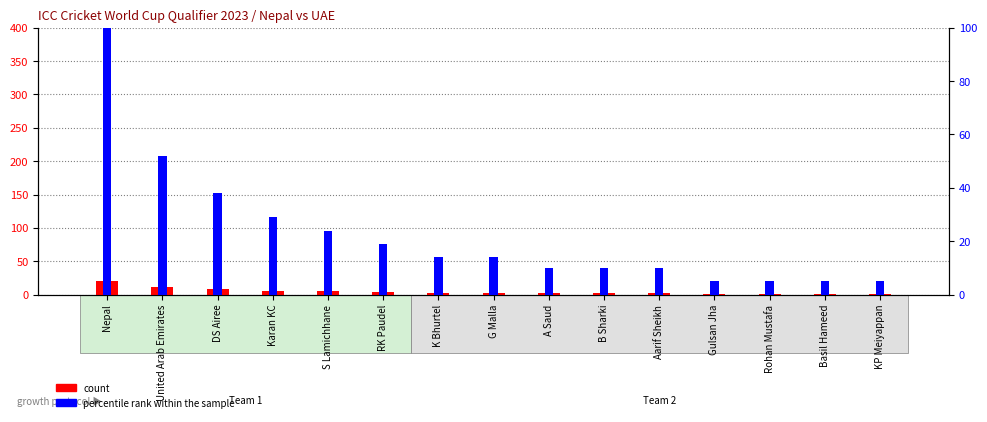

What is the difference between the maximum and minimum values in the count series?

20